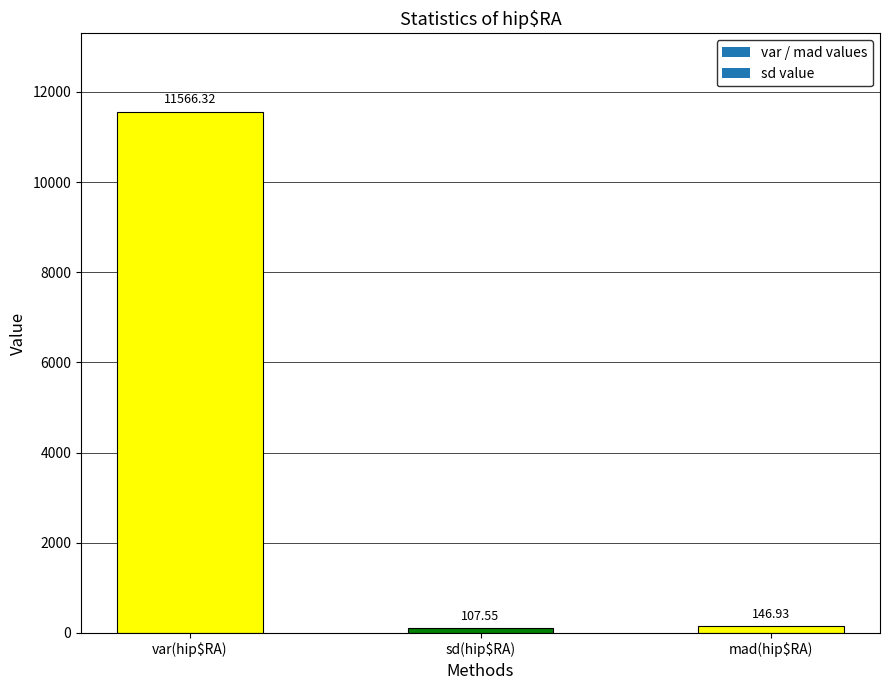

True or false: the data shows 146.9 at mad(hip$RA).

True